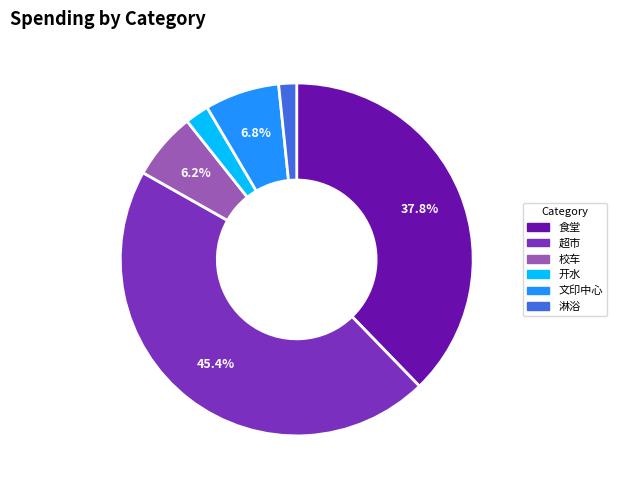

To the nearest percent, what portion does 超市 represent?

45%